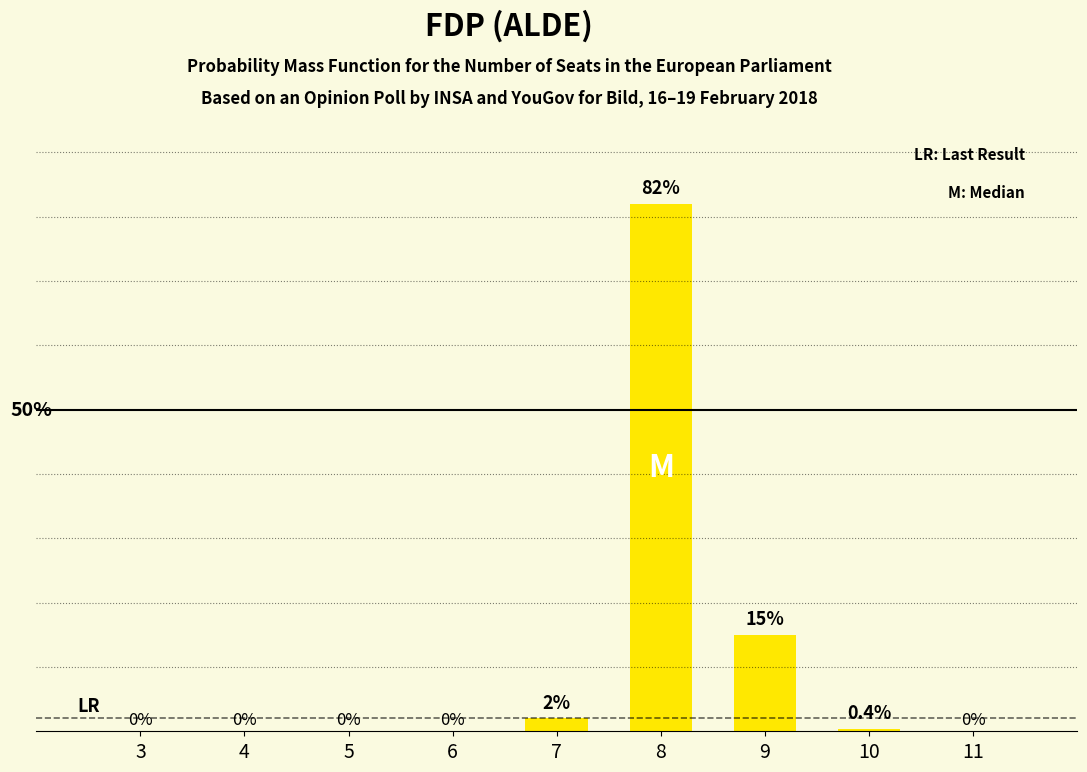

At which label is the value closest to 41?

9